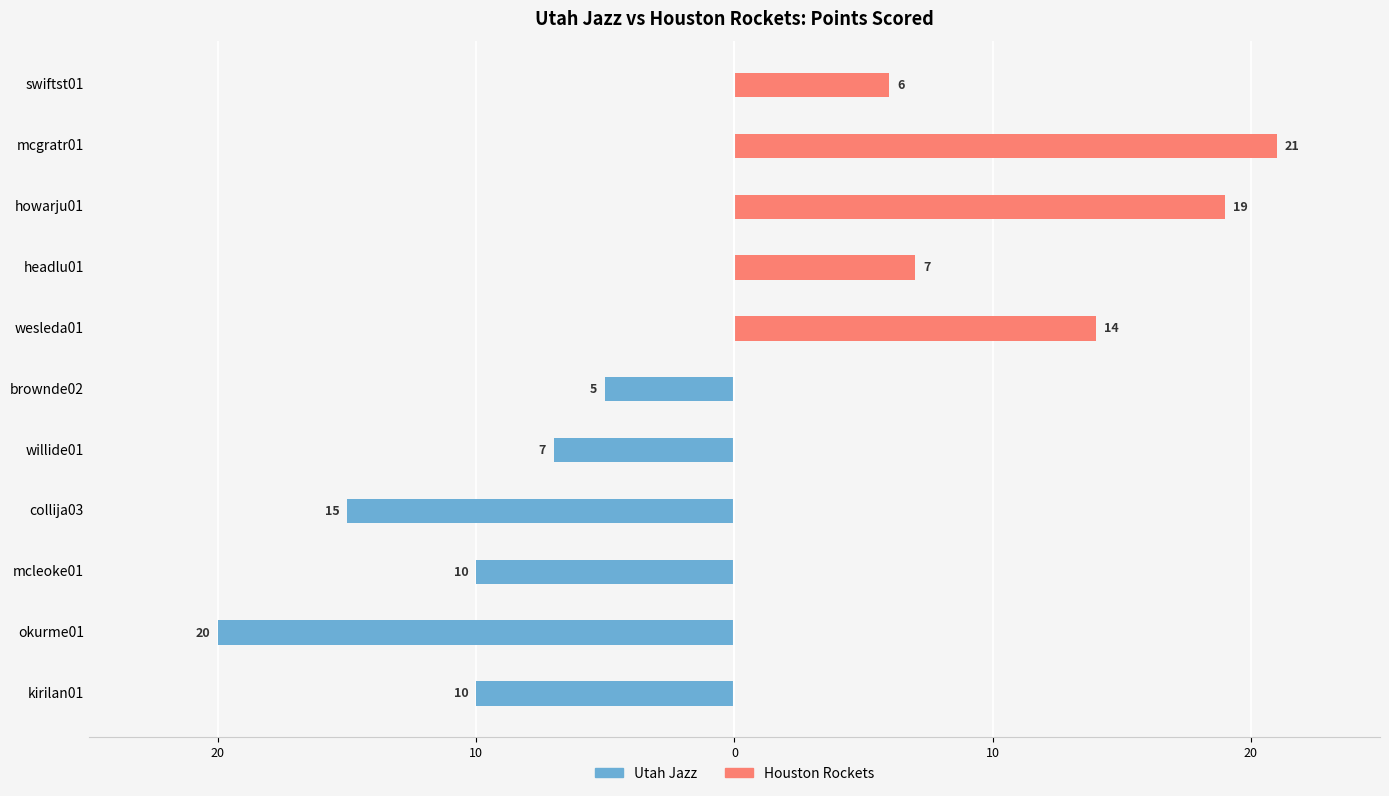

Is the value of Utah Jazz at swiftst01 greater than the value of Houston Rockets at swiftst01?

No